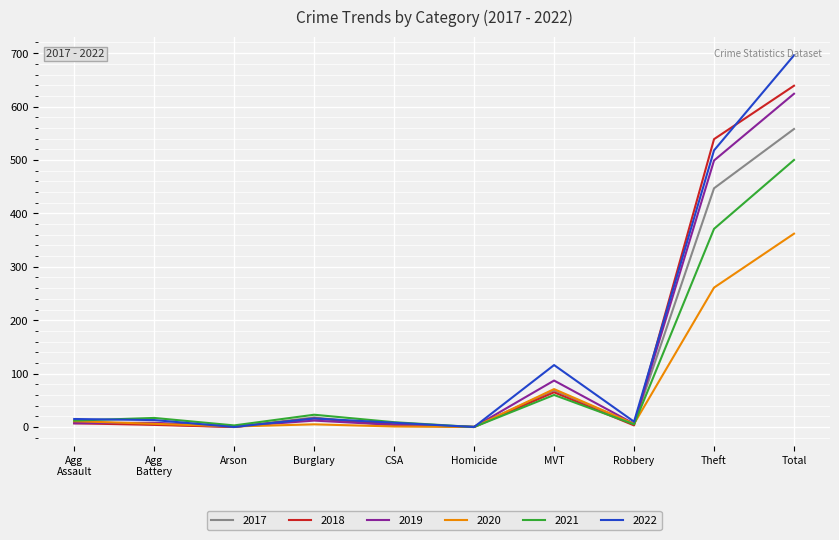

True or false: 2021 and 2017 cross at least once.

True